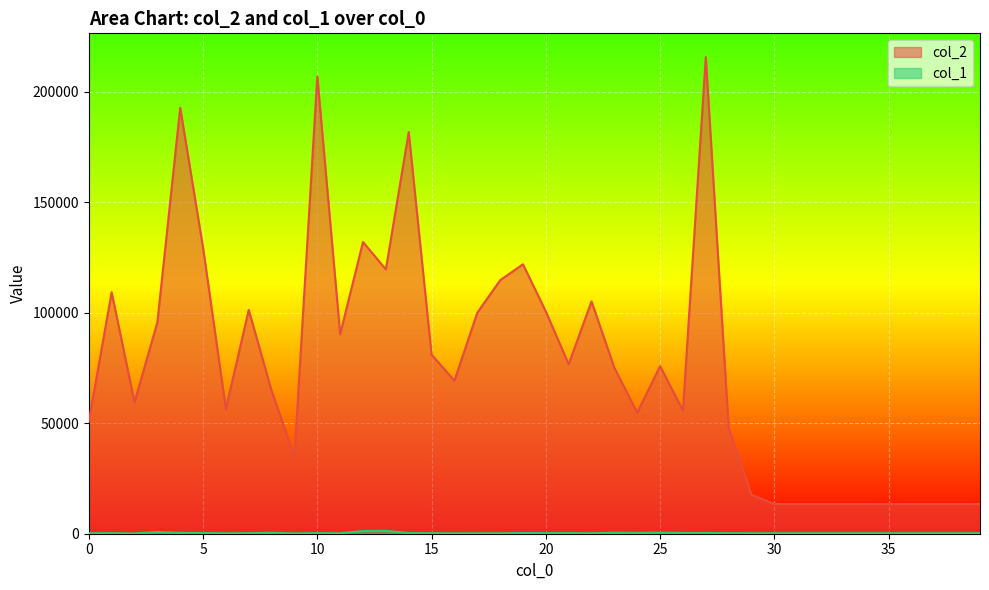

Where is the first local minimum for col_2?

2